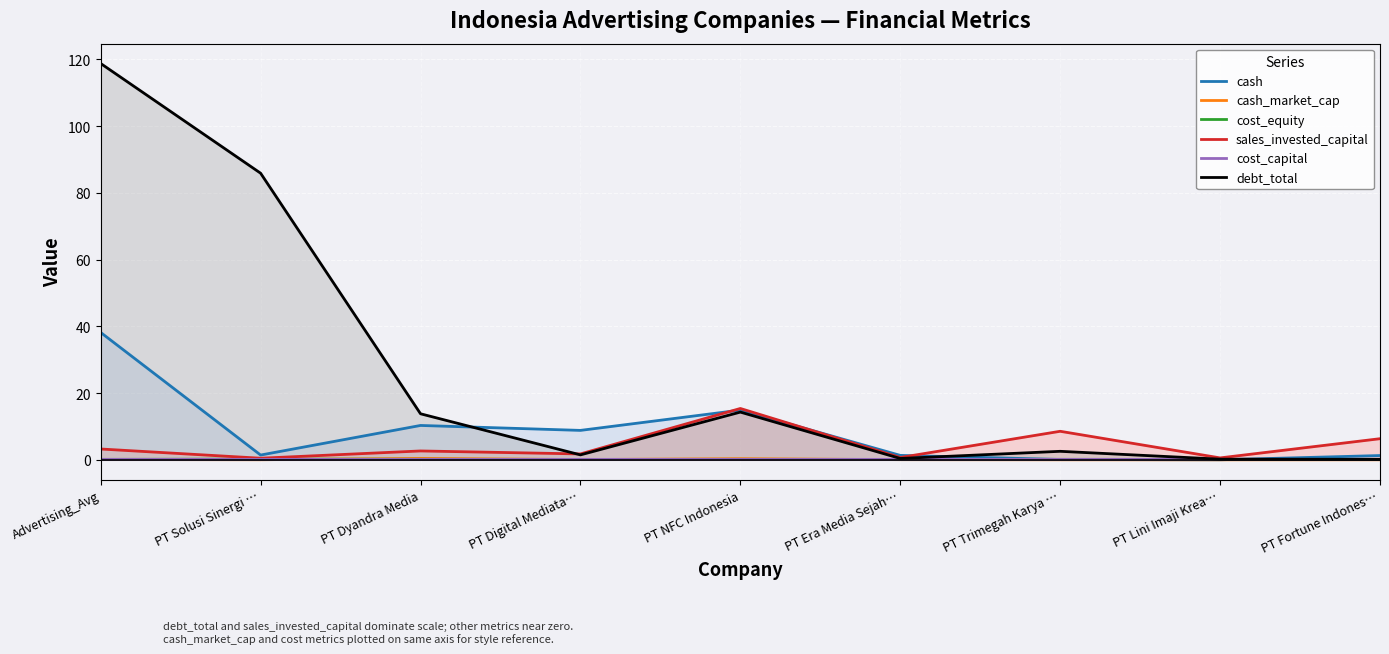

What is the highest value of the cost_equity series?

0.2